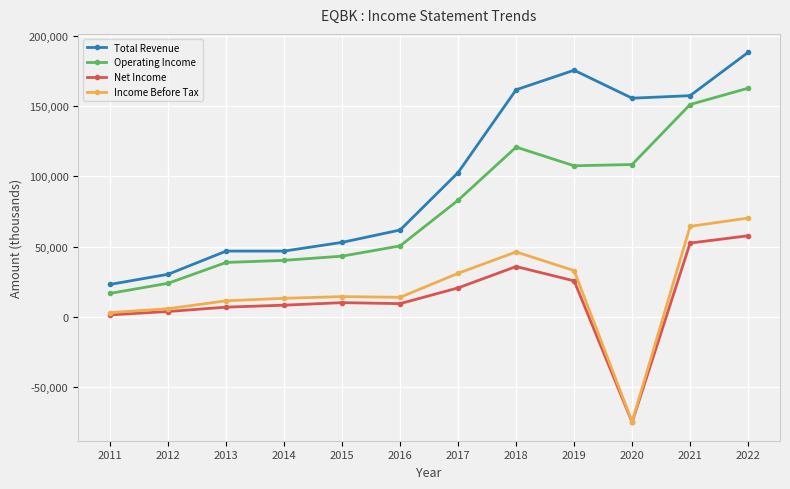

Which series has the widest spread of values?

Total Revenue